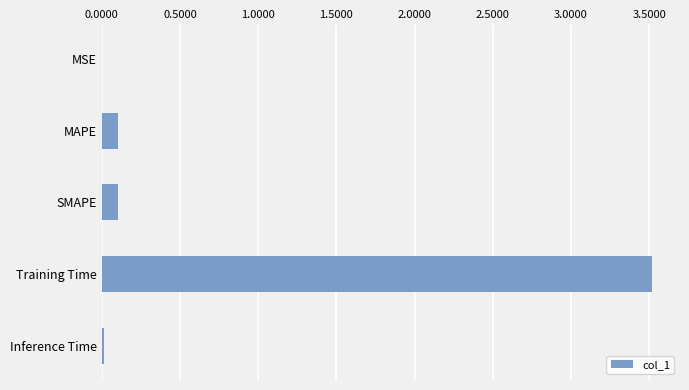

Which category has the highest value across all series?

Training Time